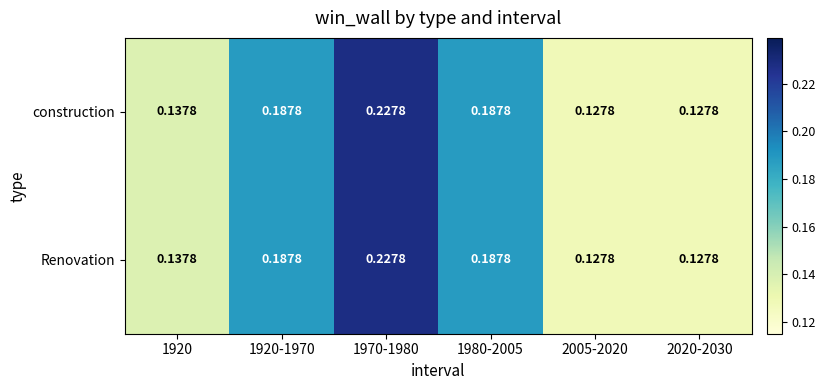

Is the value of construction at 1920 greater than the value of Renovation at 2020-2030?

Yes